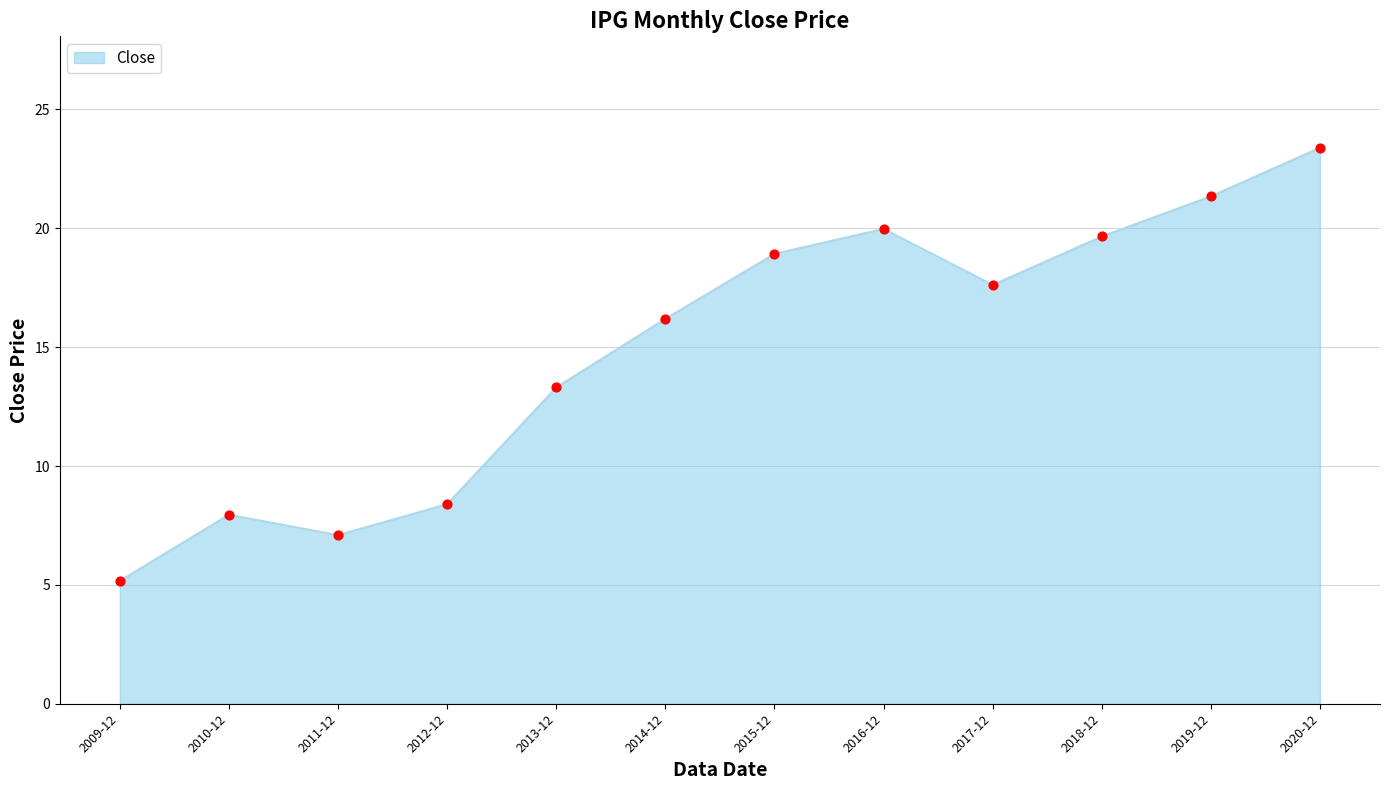

What is the change in value from 2017-12 to 2020-12?

+5.8